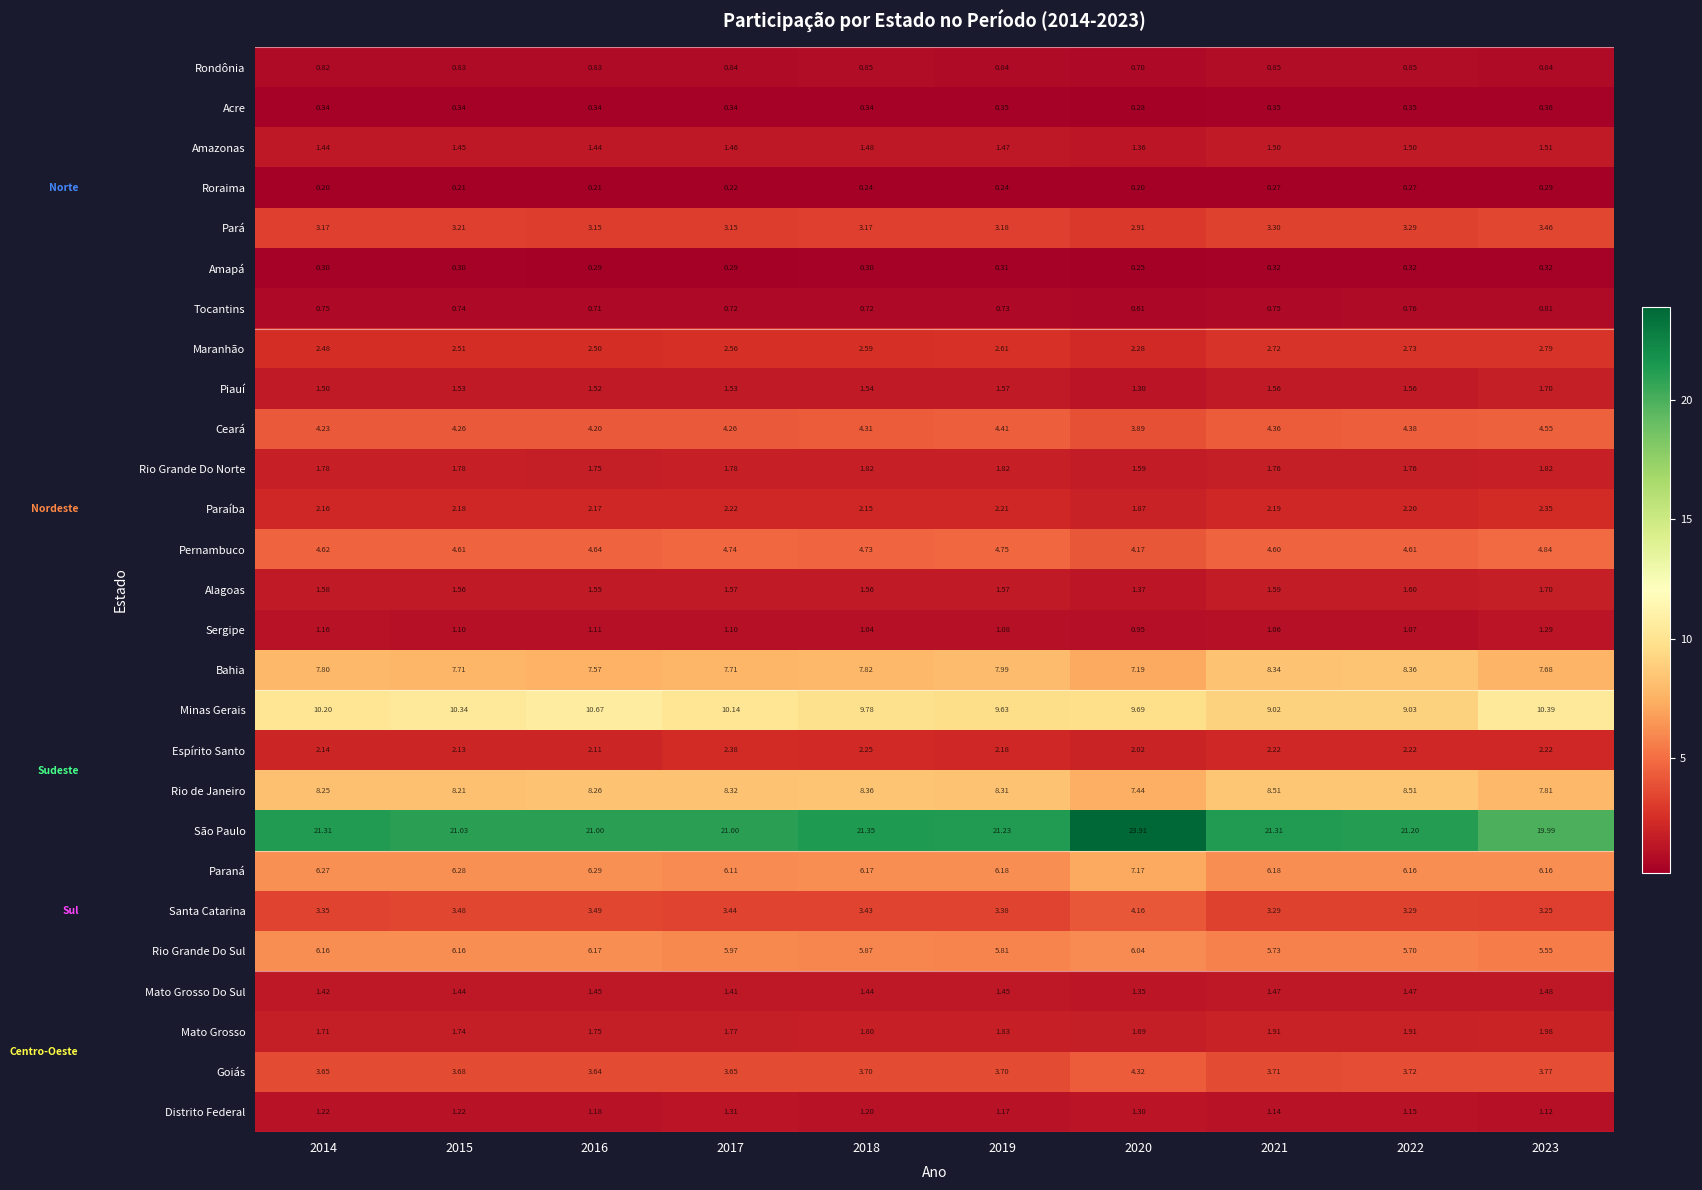

At 2017, list the series in order from largest to smallest.

São Paulo, Minas Gerais, Rio de Janeiro, Bahia, Paraná, Rio Grande Do Sul, Pernambuco, Ceará, Goiás, Santa Catarina, Pará, Maranhão, Espírito Santo, Paraíba, Rio Grande Do Norte, Mato Grosso, Alagoas, Piauí, Amazonas, Mato Grosso Do Sul, Distrito Federal, Sergipe, Rondônia, Tocantins, Acre, Amapá, Roraima